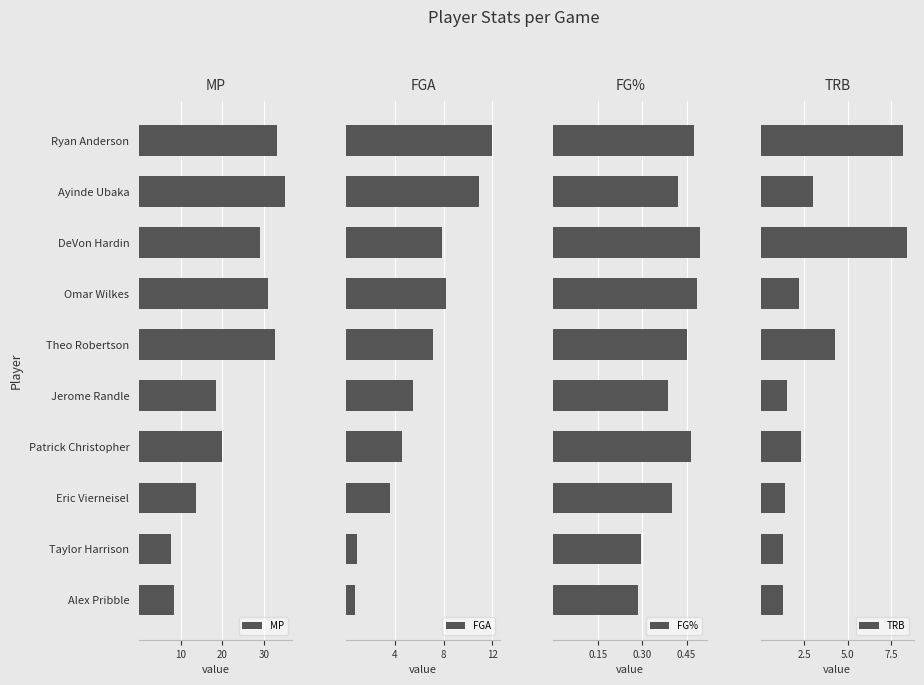

Which category has the highest value in the MP series?

Ayinde Ubaka